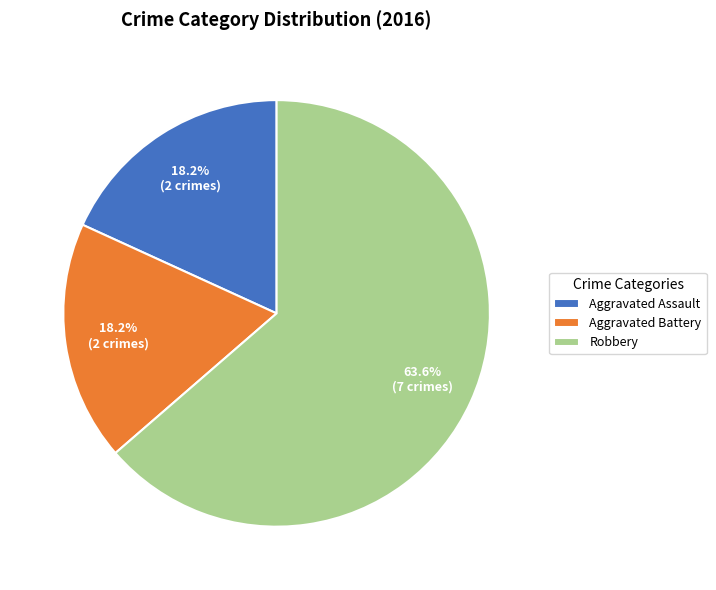

Approximately how many times larger is the value at Robbery compared to Aggravated Assault?

3.5